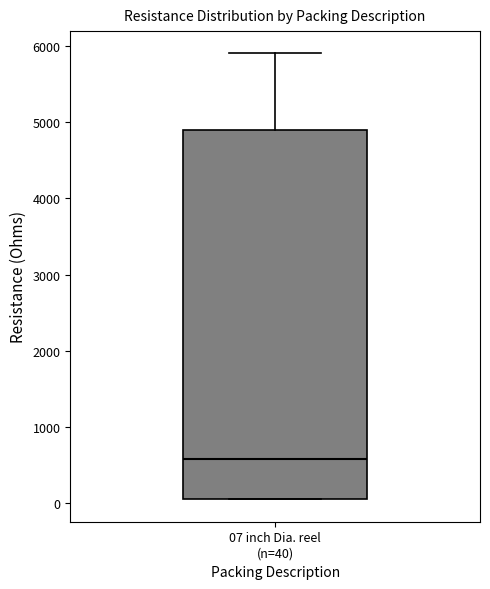

Where is the upper edge of the box for 07 inch Dia. reel (n=40) on the y-axis? The values are not printed on the chart, so give them approximately, as read against the axis.

4900